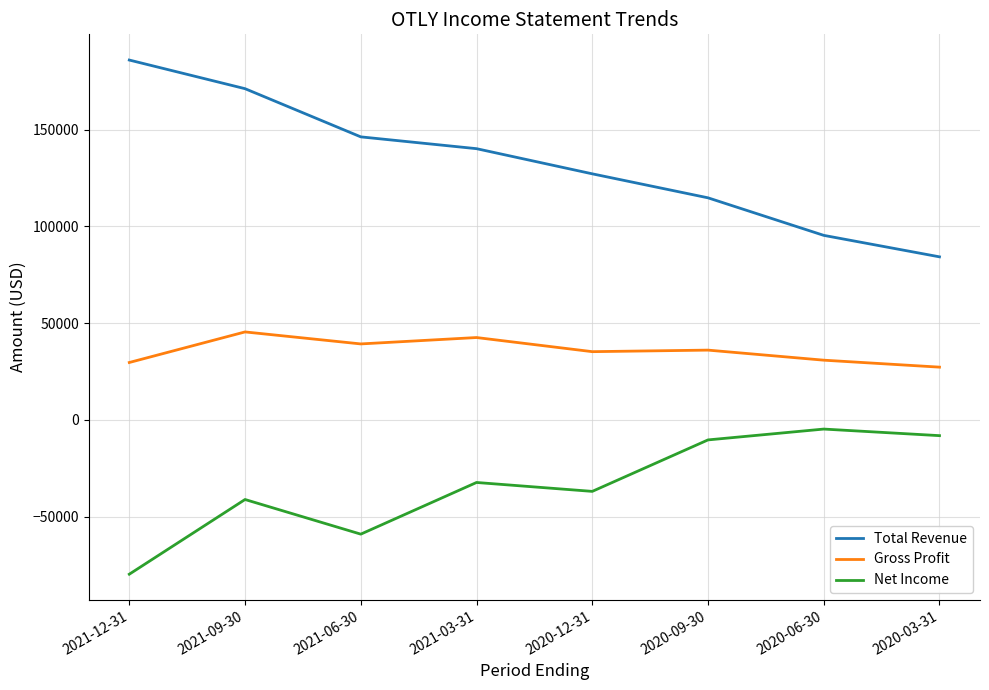

What is the total value across all series at 2021-06-30?

126300